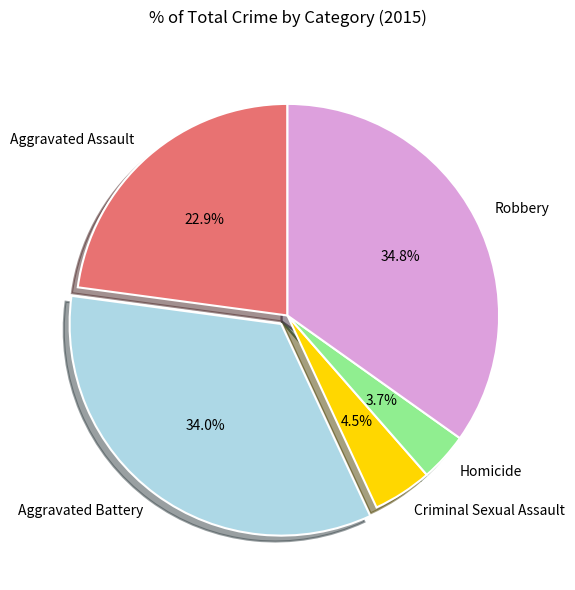

To the nearest percent, what percentage of the pie is Robbery?

35%